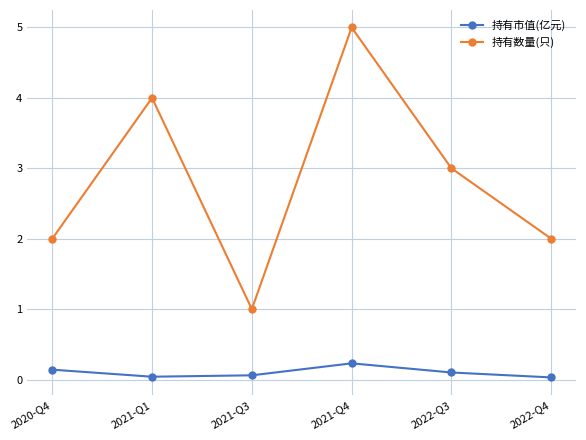

How many series are shown in this chart?

2